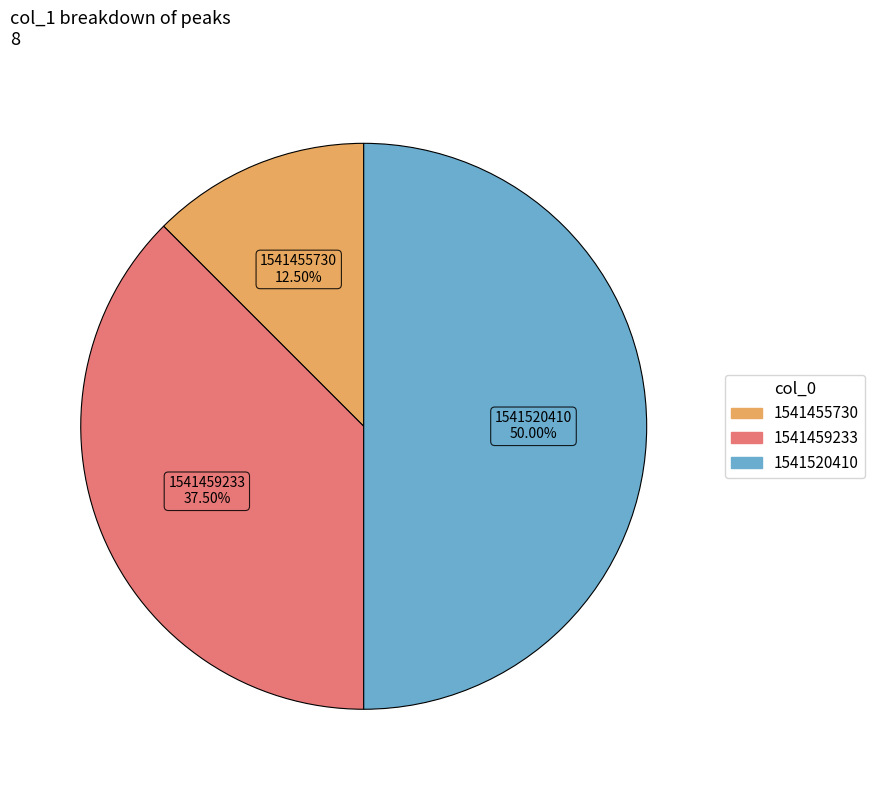

Count the number of slices in the pie.

3